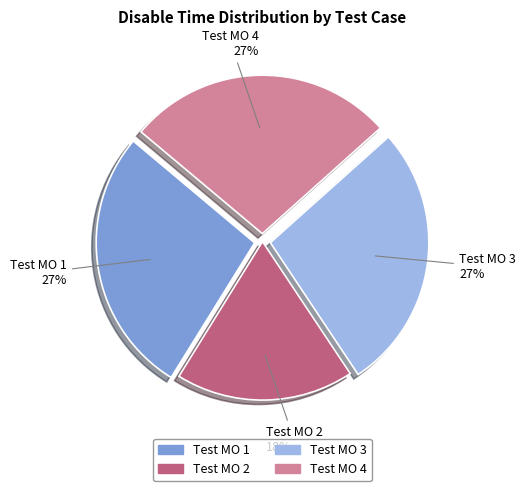

Does any single category account for the majority?

No